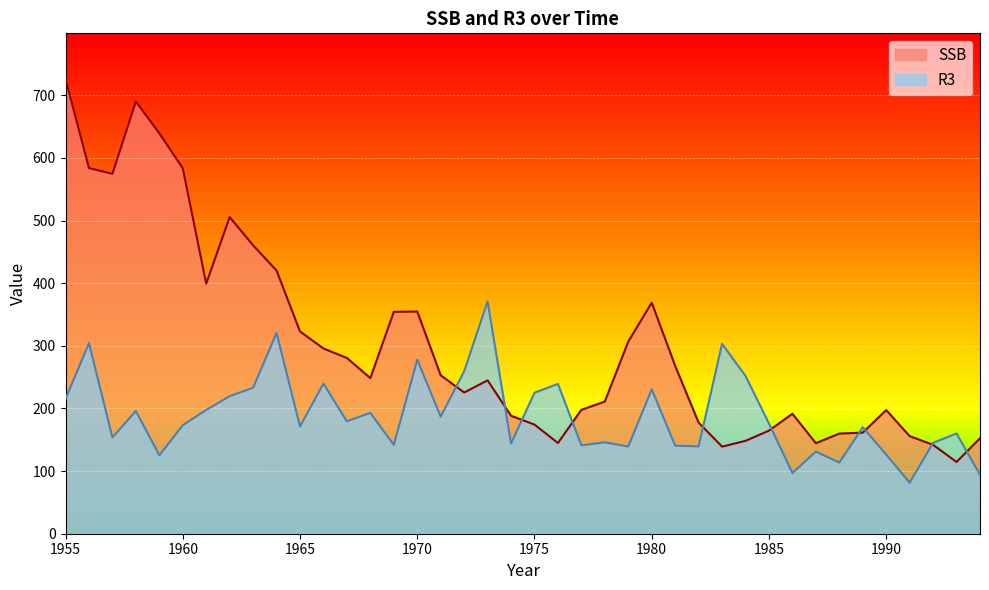

Reading left to right, list all the values displayed in this chart.

SSB: 1955=726.2	1956=583.8	1957=574.6	1958=690.0	1959=639.2	1960=583.5	1961=399.3	1962=505.5	1963=460.5	1964=420.1	1965=322.9	1966=295.7	1967=280.6	1968=248.4	1969=354.2	1970=354.8	1971=253.0	1972=225.4	1973=244.8	1974=188.3	1975=174.3	1976=144.8	1977=197.7	1978=211.0	1979=306.7	1980=368.9	1981=268.0	1982=177.3	1983=139.0	1984=148.3	1985=164.6	1986=191.5	1987=144.5	1988=159.9	1989=161.4	1990=197.4	1991=155.8	1992=141.9	1993=114.5	1994=152.3
R3: 1955=215.1	1956=304.2	1957=153.6	1958=195.9	1959=125.1	1960=173.2	1961=197.6	1962=219.6	1963=233.1	1964=320.4	1965=171.1	1966=239.6	1967=179.4	1968=193.0	1969=141.8	1970=277.8	1971=187.0	1972=259.3	1973=371.0	1974=144.0	1975=225.1	1976=239.2	1977=141.0	1978=145.9	1979=139.2	1980=230.6	1981=140.6	1982=139.3	1983=303.2	1984=251.9	1985=176.0	1986=96.8	1987=131.1	1988=113.6	1989=170.0	1990=126.3	1991=81.5	1992=145.1	1993=160.0	1994=94.0